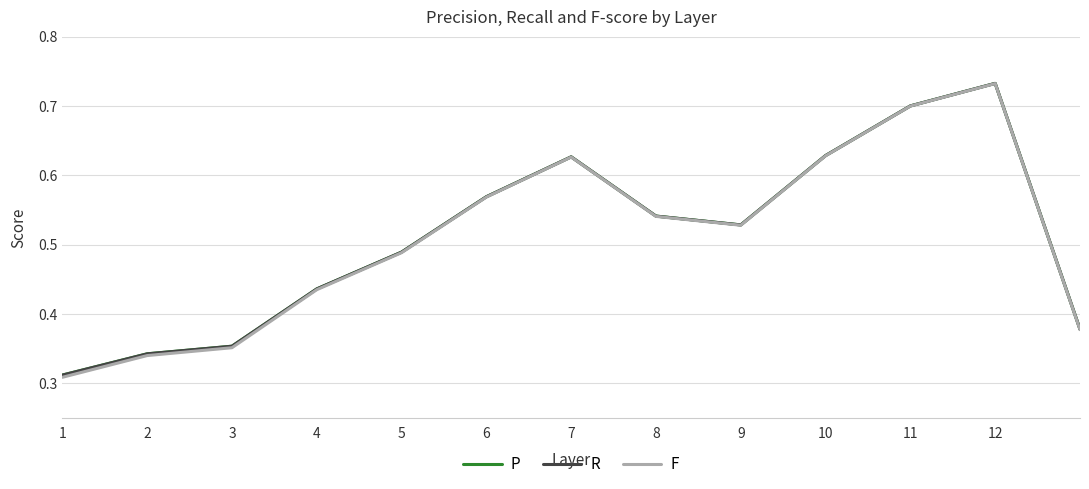

What is the sum of all P values?

6.6